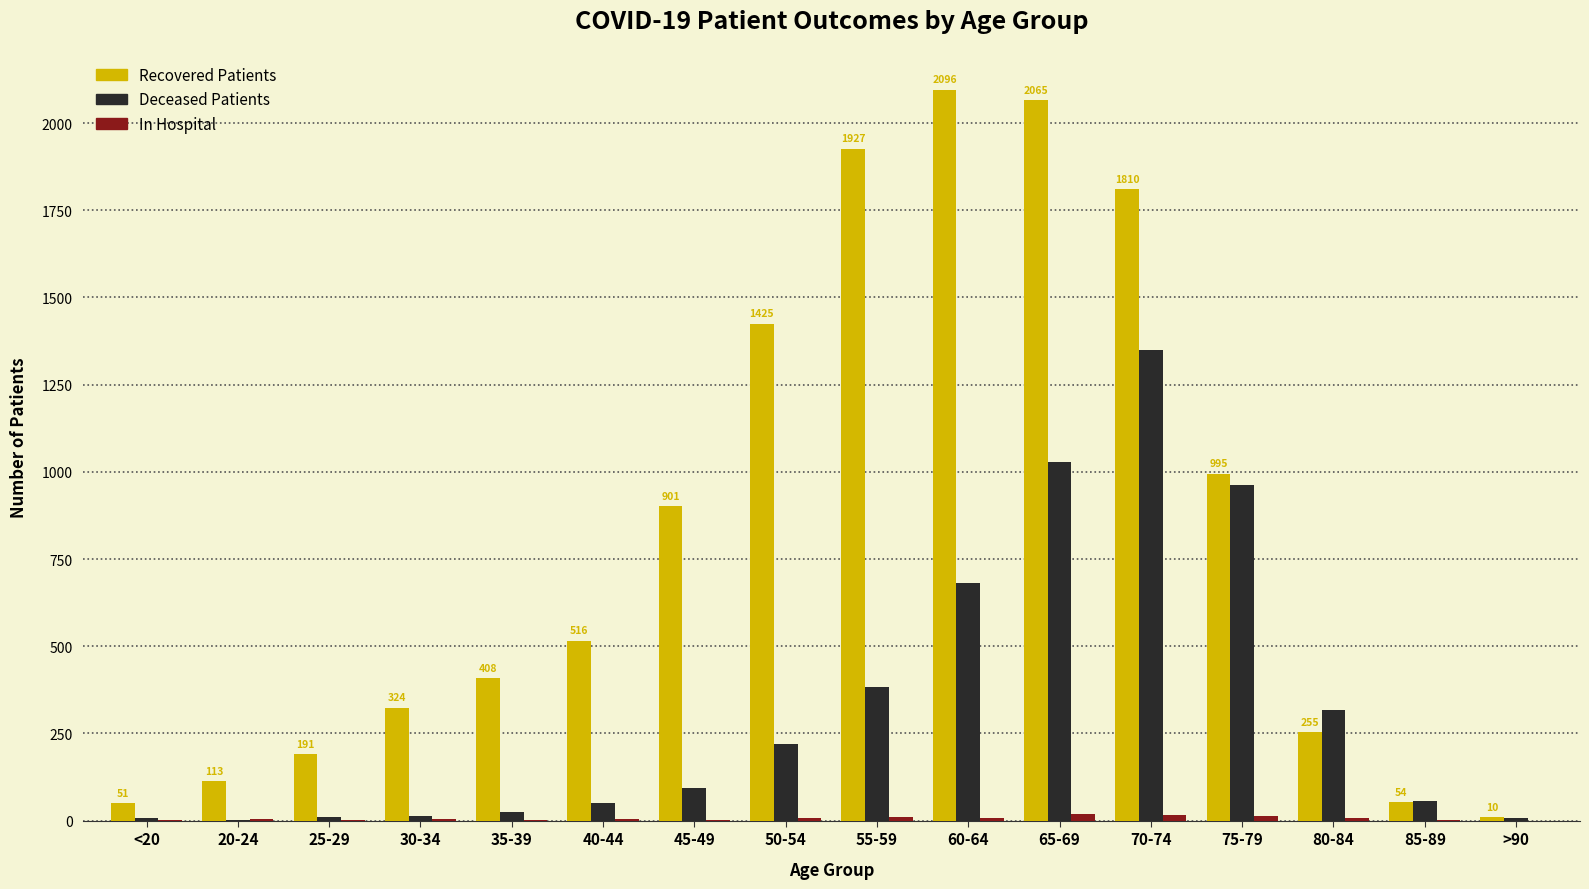

What is the greatest value displayed?

2096